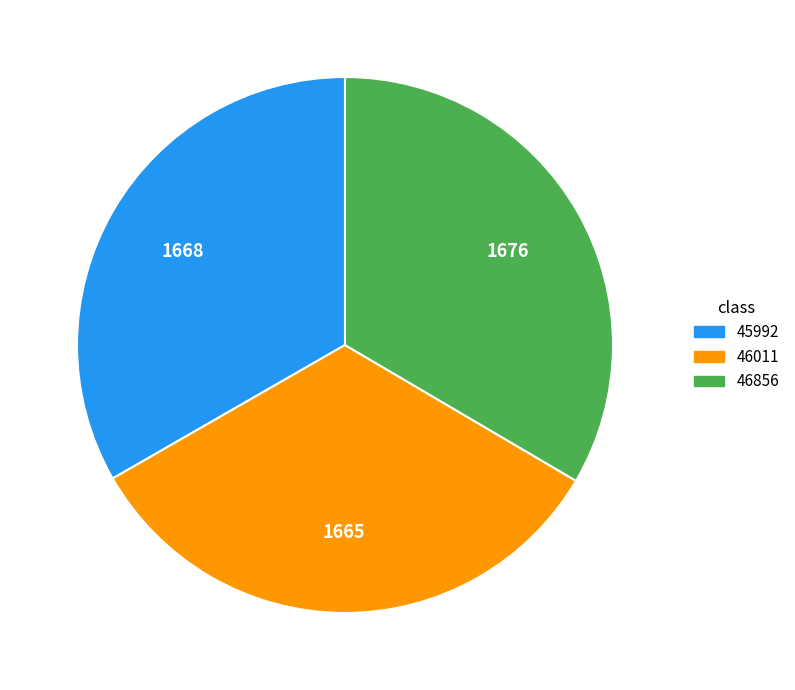

Is it true that 46011 is 33% of the pie?

True